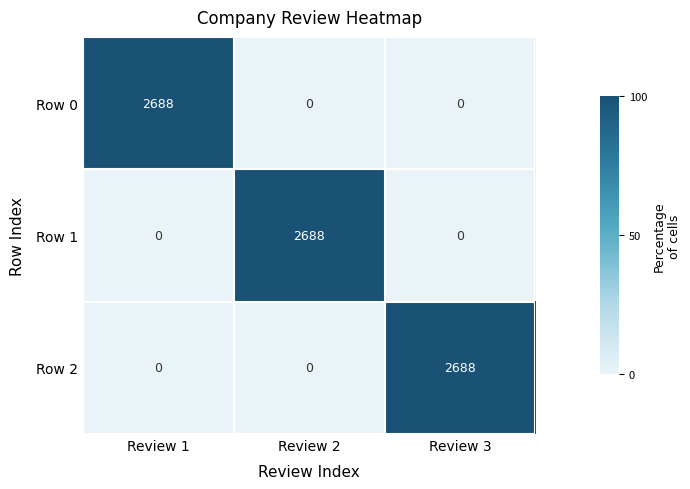

How many Row 1 values are between 0 and 2688?

3